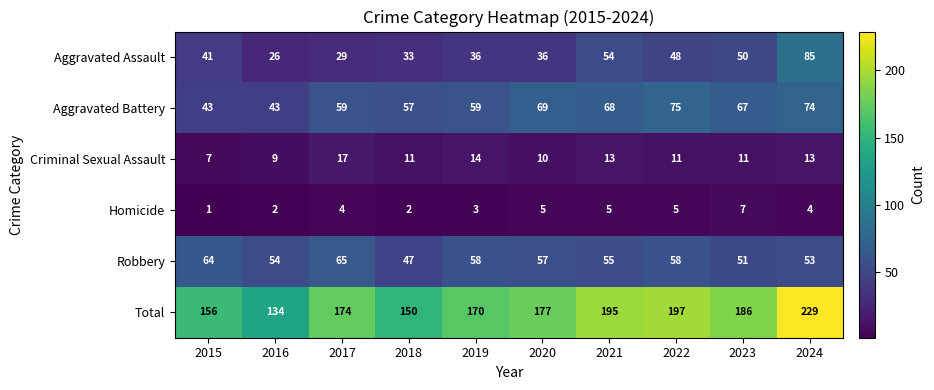

Which category has the lowest value across all series?

2015